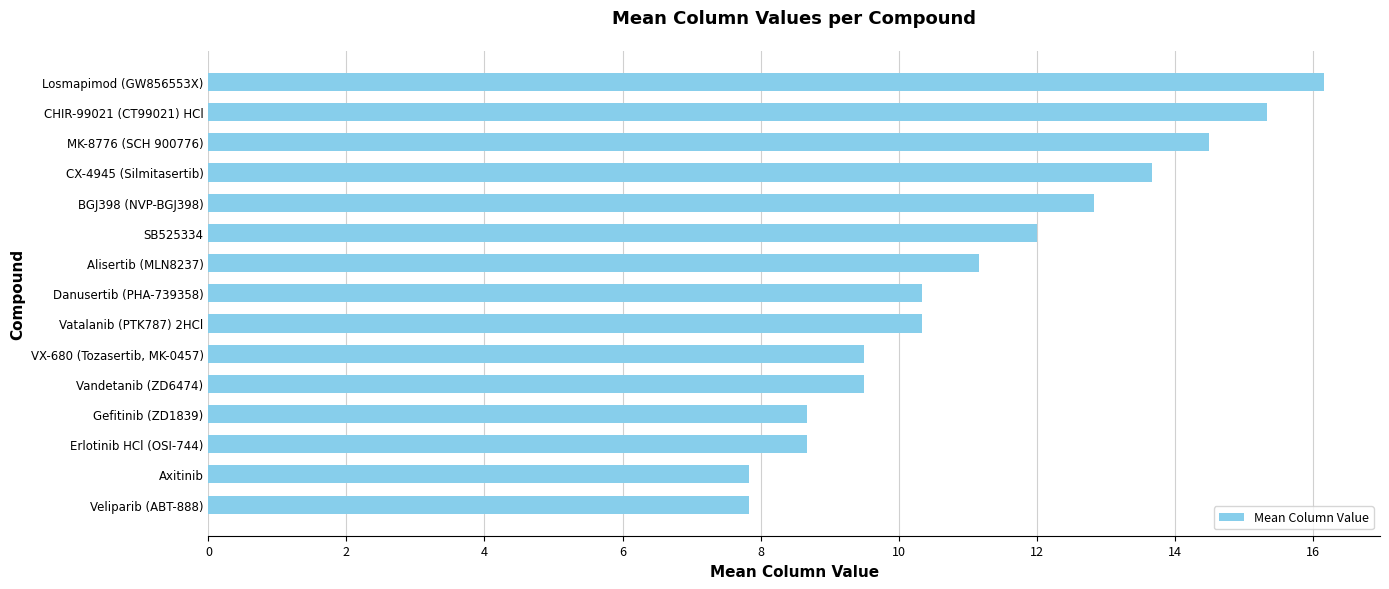

What is the difference between the second highest and minimum values?

7.5